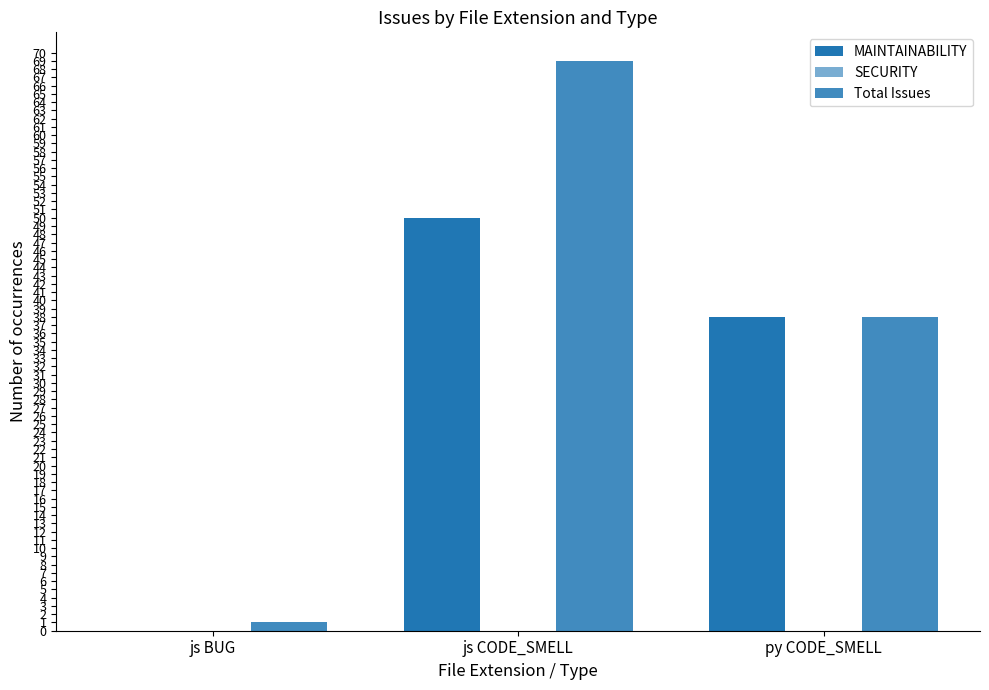

What is the label of the 1st bar from the left?

js BUG